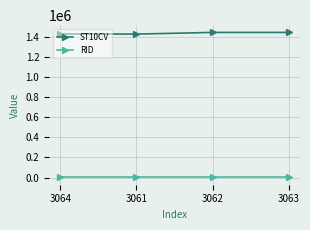

True or false: RID and ST10CV intersect in this chart.

False